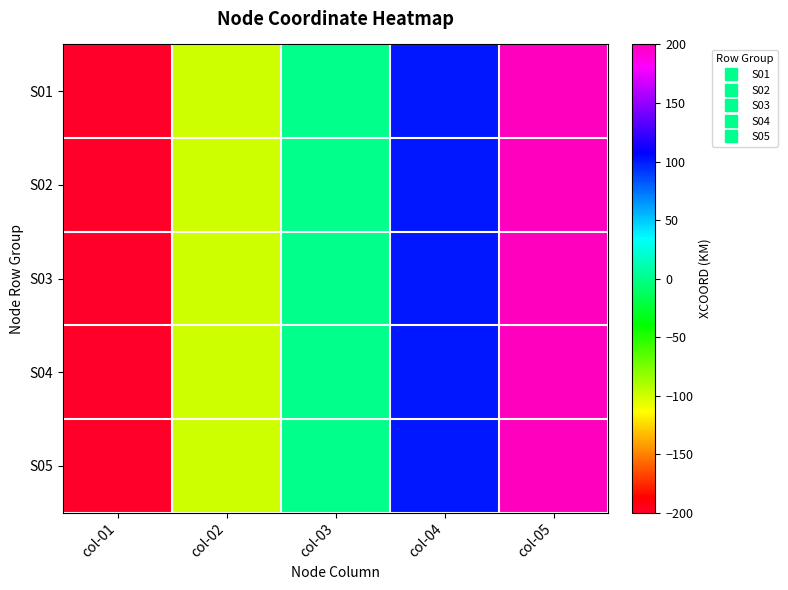

What is the total value across all series at col-05?

1000